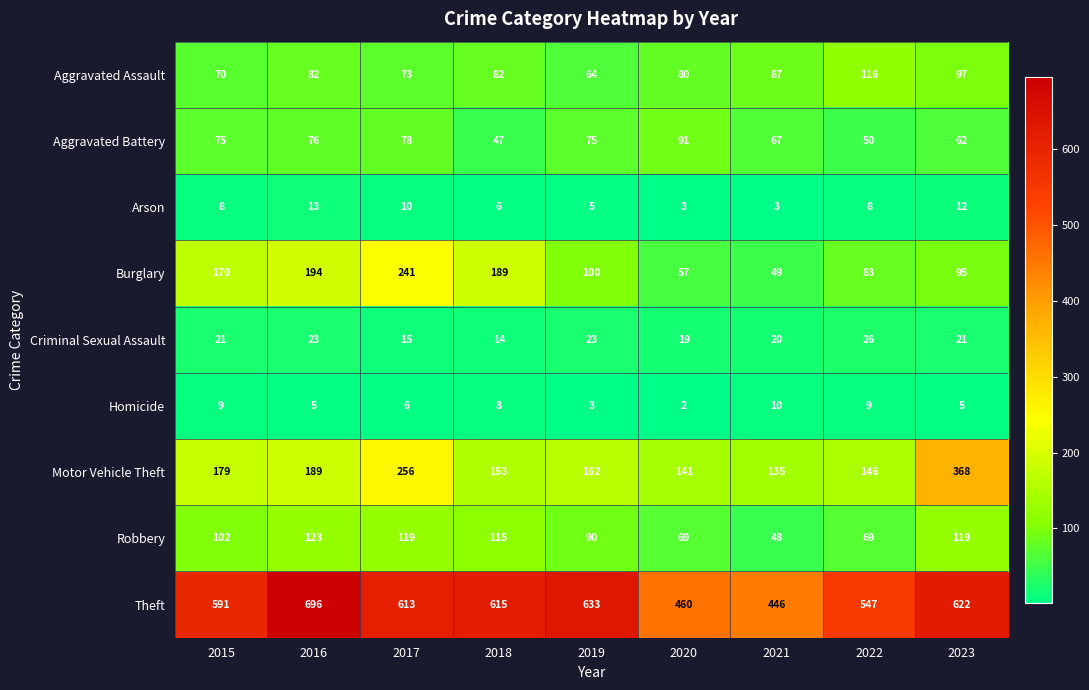

At 2019, list the series in order from largest to smallest.

Theft, Motor Vehicle Theft, Burglary, Robbery, Aggravated Battery, Aggravated Assault, Criminal Sexual Assault, Arson, Homicide